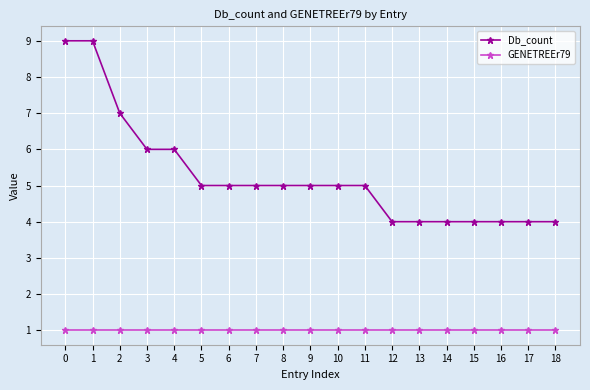

Is the value of GENETREEr79 at 9 greater than the value of Db_count at 13?

No